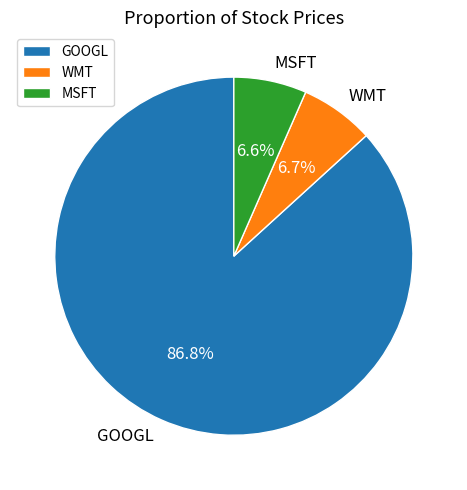

To the nearest percent, what is the average slice percentage?

33%